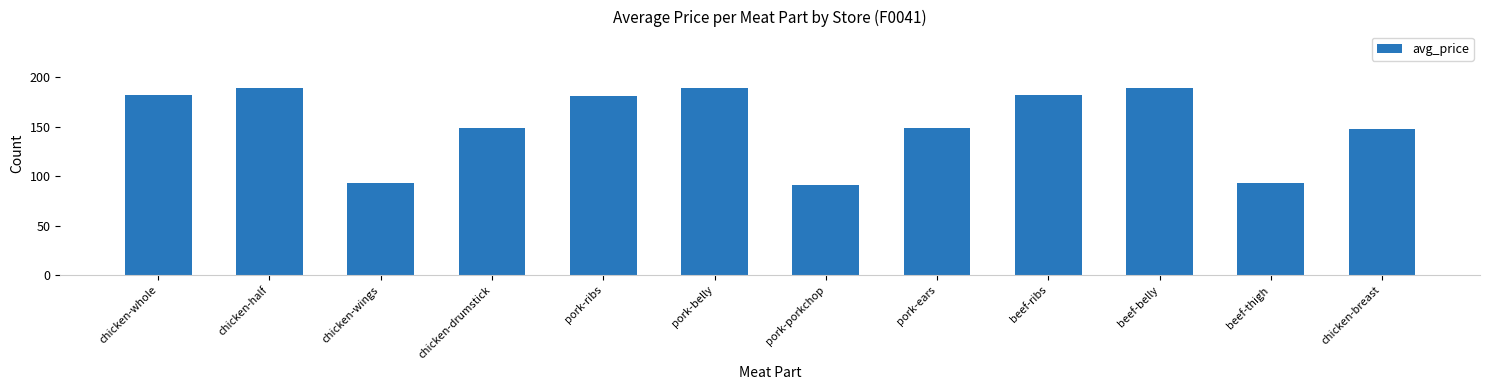

What is the ratio of the value at beef-belly to the value at chicken-whole?

1.0